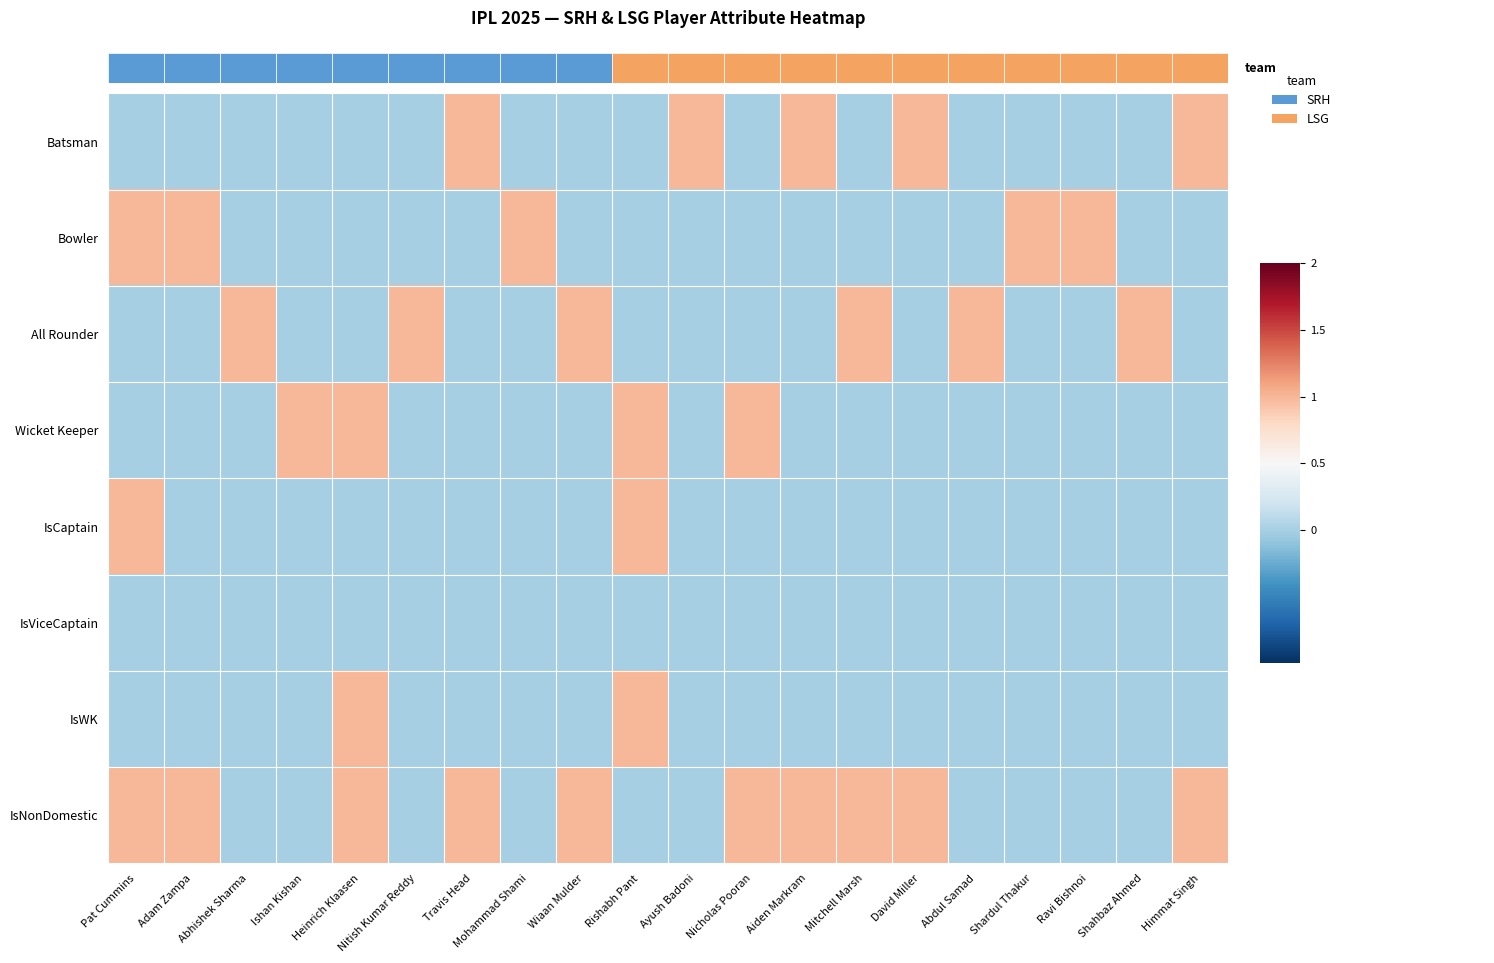

Reading right to left, list all the values displayed in this chart.

Batsman: Himmat Singh=1	Shahbaz Ahmed=0	Ravi Bishnoi=0	Shardul Thakur=0	Abdul Samad=0	David Miller=1	Mitchell Marsh=0	Aiden Markram=1	Nicholas Pooran=0	Ayush Badoni=1	Rishabh Pant=0	Wiaan Mulder=0	Mohammad Shami=0	Travis Head=1	Nitish Kumar Reddy=0	Heinrich Klaasen=0	Ishan Kishan=0	Abhishek Sharma=0	Adam Zampa=0	Pat Cummins=0
Bowler: Himmat Singh=0	Shahbaz Ahmed=0	Ravi Bishnoi=1	Shardul Thakur=1	Abdul Samad=0	David Miller=0	Mitchell Marsh=0	Aiden Markram=0	Nicholas Pooran=0	Ayush Badoni=0	Rishabh Pant=0	Wiaan Mulder=0	Mohammad Shami=1	Travis Head=0	Nitish Kumar Reddy=0	Heinrich Klaasen=0	Ishan Kishan=0	Abhishek Sharma=0	Adam Zampa=1	Pat Cummins=1
All Rounder: Himmat Singh=0	Shahbaz Ahmed=1	Ravi Bishnoi=0	Shardul Thakur=0	Abdul Samad=1	David Miller=0	Mitchell Marsh=1	Aiden Markram=0	Nicholas Pooran=0	Ayush Badoni=0	Rishabh Pant=0	Wiaan Mulder=1	Mohammad Shami=0	Travis Head=0	Nitish Kumar Reddy=1	Heinrich Klaasen=0	Ishan Kishan=0	Abhishek Sharma=1	Adam Zampa=0	Pat Cummins=0
Wicket Keeper: Himmat Singh=0	Shahbaz Ahmed=0	Ravi Bishnoi=0	Shardul Thakur=0	Abdul Samad=0	David Miller=0	Mitchell Marsh=0	Aiden Markram=0	Nicholas Pooran=1	Ayush Badoni=0	Rishabh Pant=1	Wiaan Mulder=0	Mohammad Shami=0	Travis Head=0	Nitish Kumar Reddy=0	Heinrich Klaasen=1	Ishan Kishan=1	Abhishek Sharma=0	Adam Zampa=0	Pat Cummins=0
IsCaptain: Himmat Singh=0	Shahbaz Ahmed=0	Ravi Bishnoi=0	Shardul Thakur=0	Abdul Samad=0	David Miller=0	Mitchell Marsh=0	Aiden Markram=0	Nicholas Pooran=0	Ayush Badoni=0	Rishabh Pant=1	Wiaan Mulder=0	Mohammad Shami=0	Travis Head=0	Nitish Kumar Reddy=0	Heinrich Klaasen=0	Ishan Kishan=0	Abhishek Sharma=0	Adam Zampa=0	Pat Cummins=1
IsViceCaptain: Himmat Singh=0	Shahbaz Ahmed=0	Ravi Bishnoi=0	Shardul Thakur=0	Abdul Samad=0	David Miller=0	Mitchell Marsh=0	Aiden Markram=0	Nicholas Pooran=0	Ayush Badoni=0	Rishabh Pant=0	Wiaan Mulder=0	Mohammad Shami=0	Travis Head=0	Nitish Kumar Reddy=0	Heinrich Klaasen=0	Ishan Kishan=0	Abhishek Sharma=0	Adam Zampa=0	Pat Cummins=0
IsWK: Himmat Singh=0	Shahbaz Ahmed=0	Ravi Bishnoi=0	Shardul Thakur=0	Abdul Samad=0	David Miller=0	Mitchell Marsh=0	Aiden Markram=0	Nicholas Pooran=0	Ayush Badoni=0	Rishabh Pant=1	Wiaan Mulder=0	Mohammad Shami=0	Travis Head=0	Nitish Kumar Reddy=0	Heinrich Klaasen=1	Ishan Kishan=0	Abhishek Sharma=0	Adam Zampa=0	Pat Cummins=0
IsNonDomestic: Himmat Singh=1	Shahbaz Ahmed=0	Ravi Bishnoi=0	Shardul Thakur=0	Abdul Samad=0	David Miller=1	Mitchell Marsh=1	Aiden Markram=1	Nicholas Pooran=1	Ayush Badoni=0	Rishabh Pant=0	Wiaan Mulder=1	Mohammad Shami=0	Travis Head=1	Nitish Kumar Reddy=0	Heinrich Klaasen=1	Ishan Kishan=0	Abhishek Sharma=0	Adam Zampa=1	Pat Cummins=1